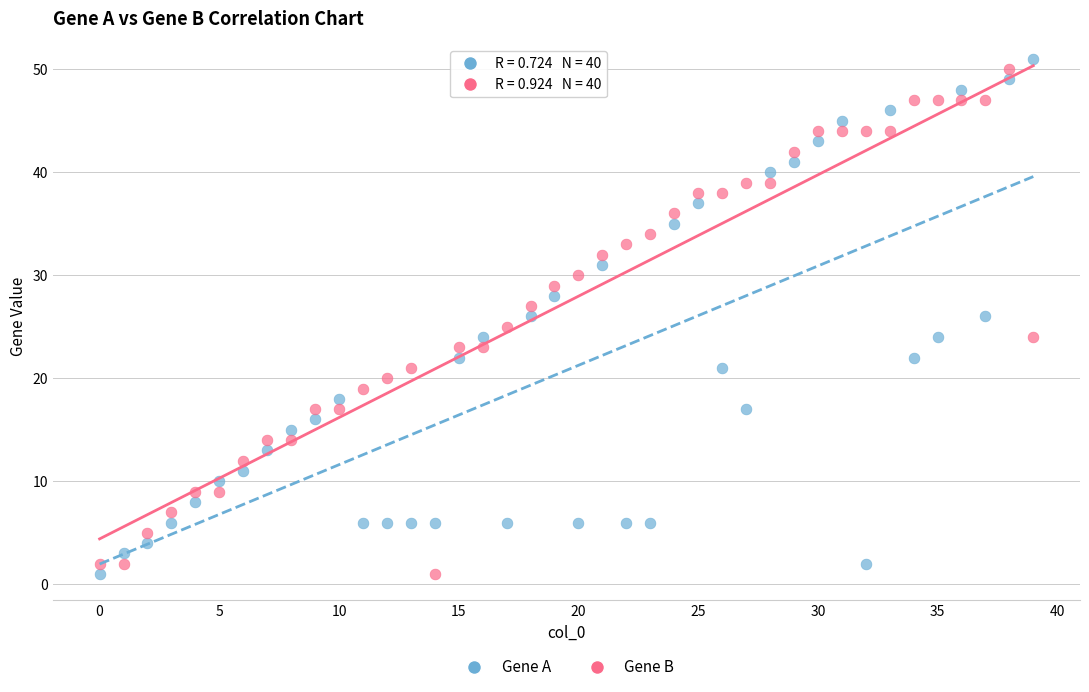

Across all data points, what is the range of Y values (max minus min)?

50